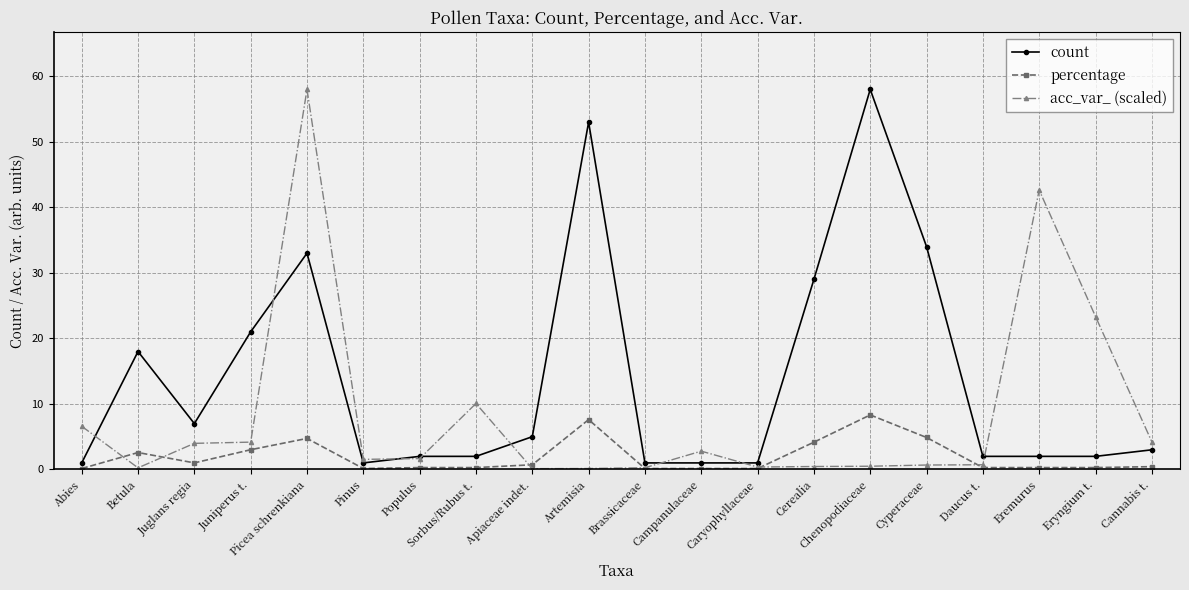

What value does the count series have at Juniperus t.?

21.0